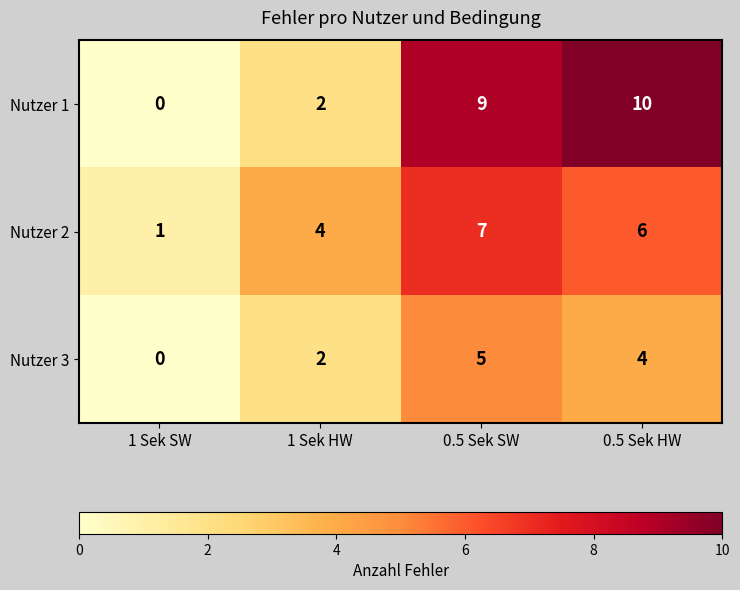

At which category is the sum across all series the highest?

0.5 Sek SW